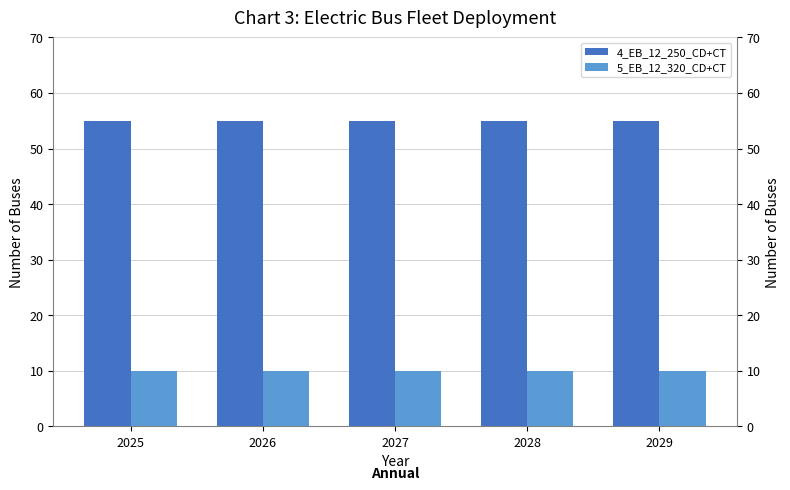

Is it true that 5_EB_12_320_CD+CT equals 10 at 2026?

True